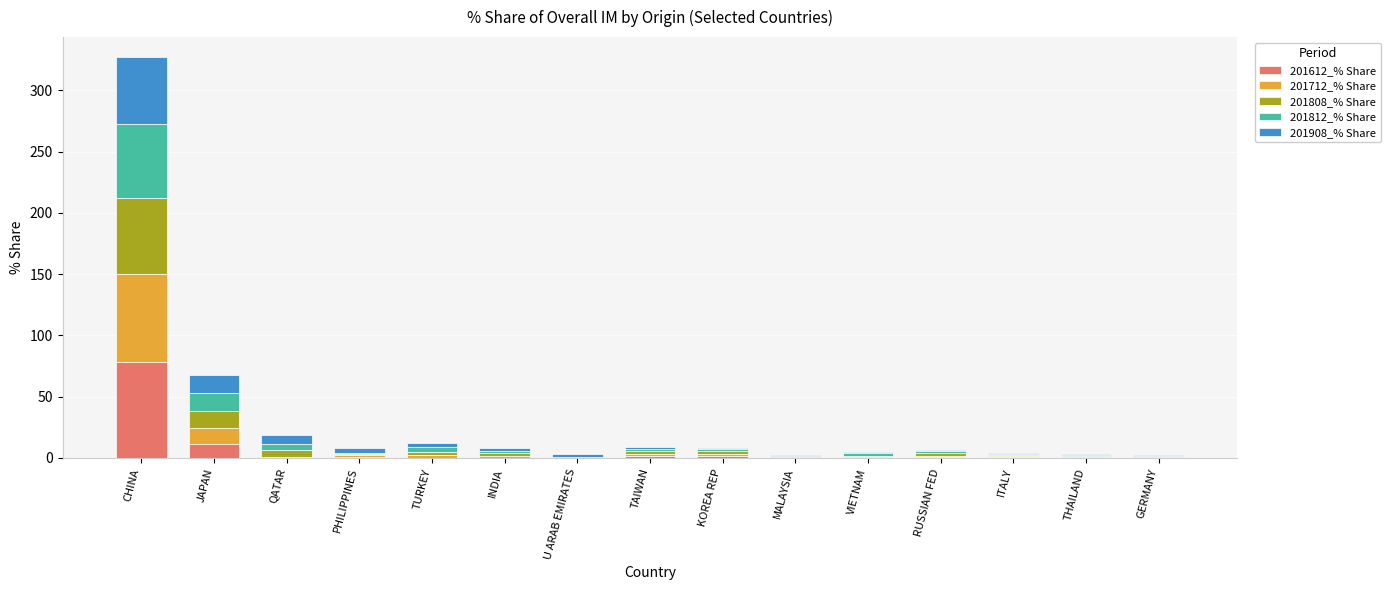

Which category has the highest value in the 201612_% Share series?

CHINA